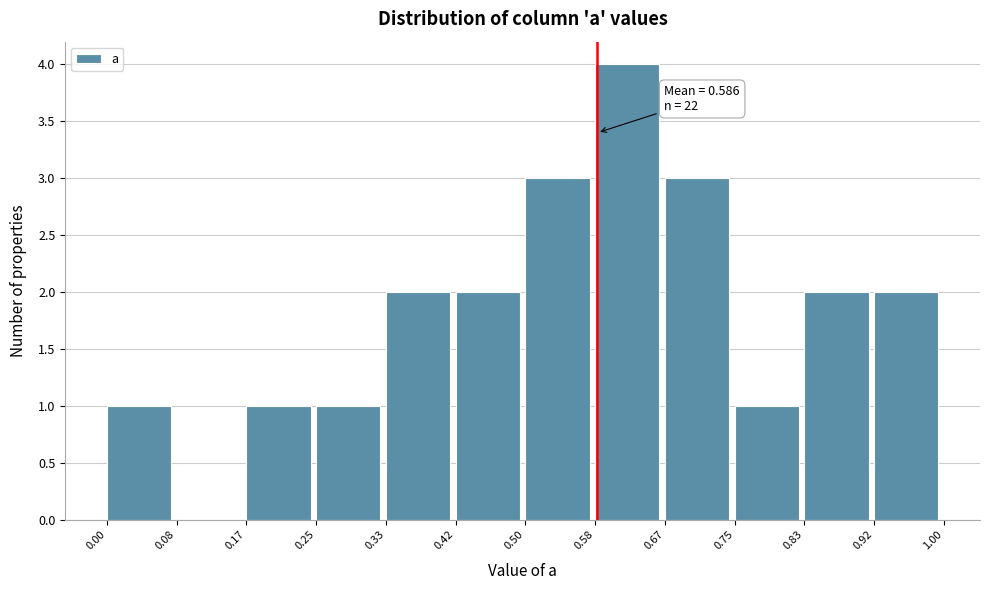

Which range on the x-axis has the tallest bar?

0.58 to 0.67